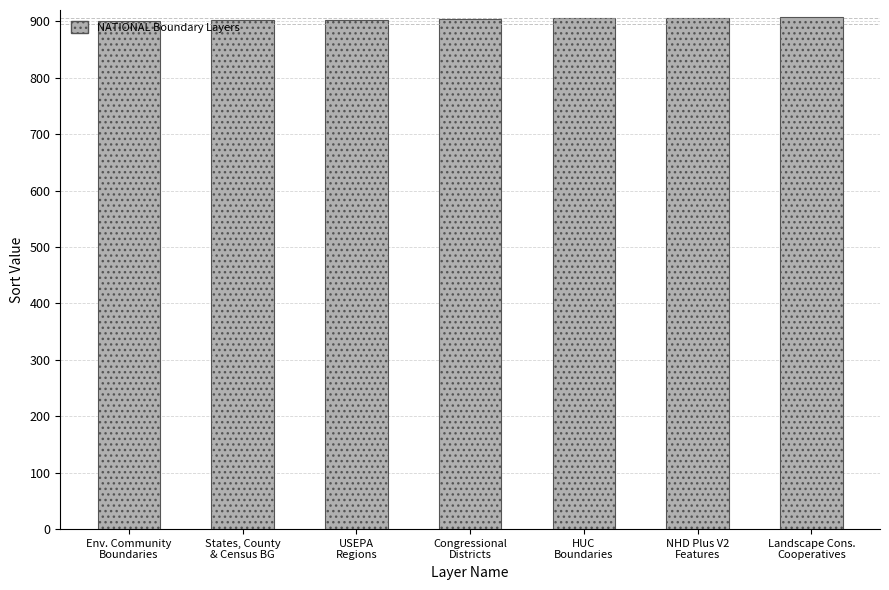

Does the chart contain stacked bars?

No